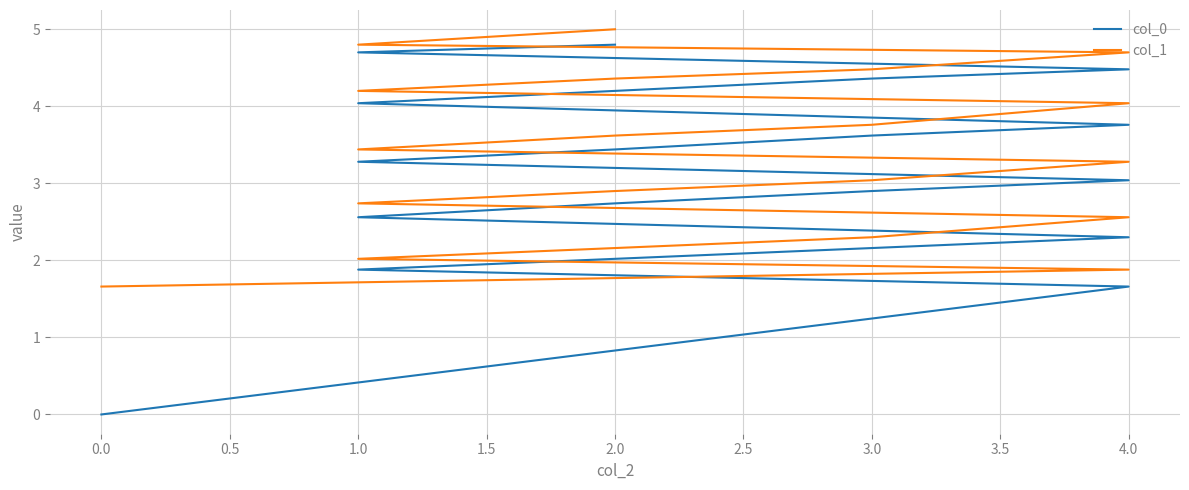

Is it true that col_1 equals 4.2 at 1.0?

True